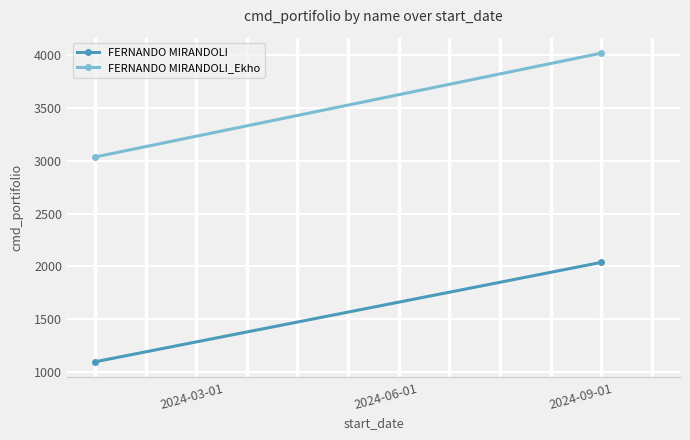

Which series has the largest total across all categories?

FERNANDO MIRANDOLI_Ekho